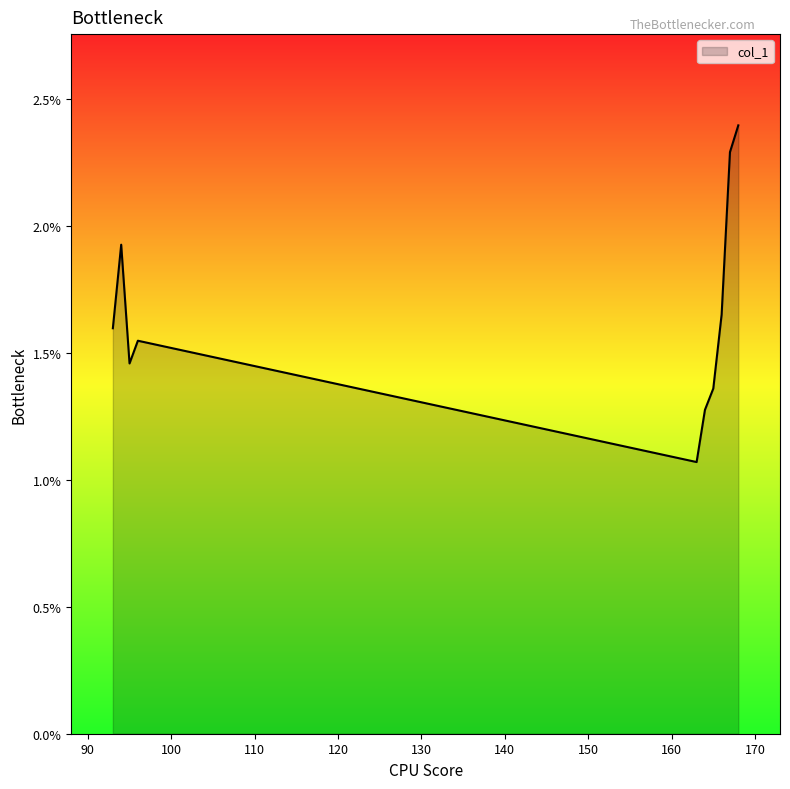

Does the chart display data point markers on the line(s)?

No